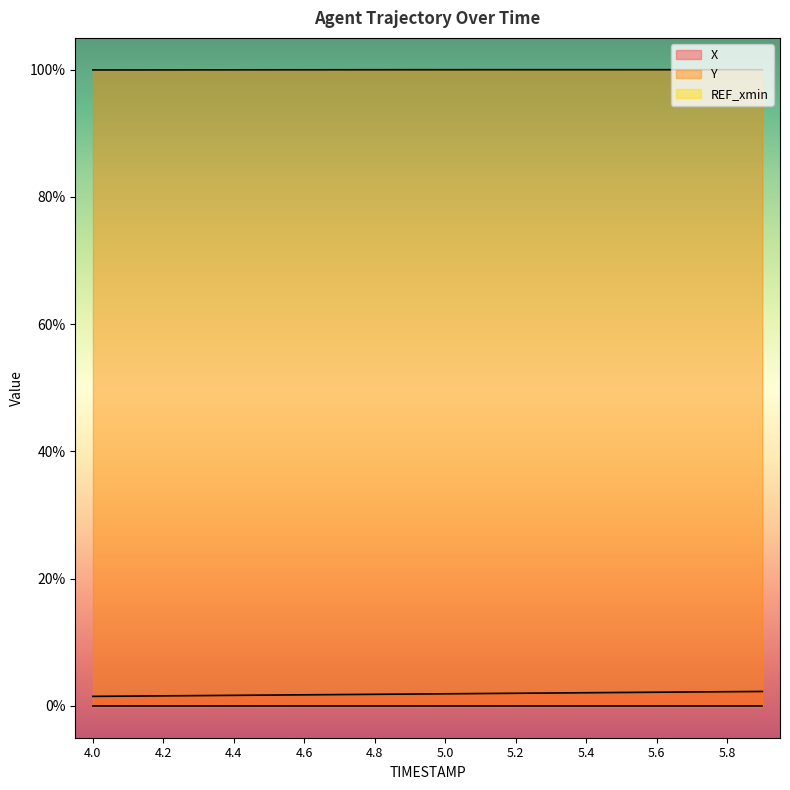

True or false: Y and X intersect in this chart.

False